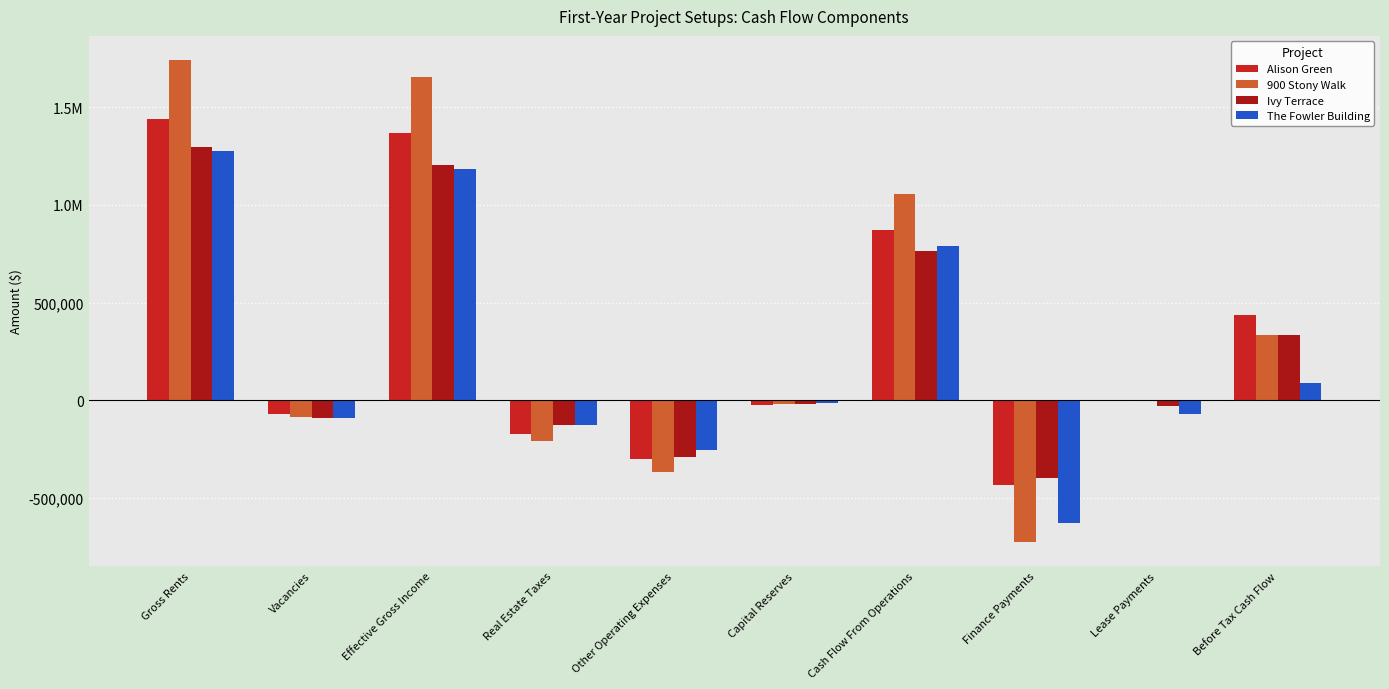

What are all the series names shown in the legend?

Alison Green, 900 Stony Walk, Ivy Terrace, The Fowler Building